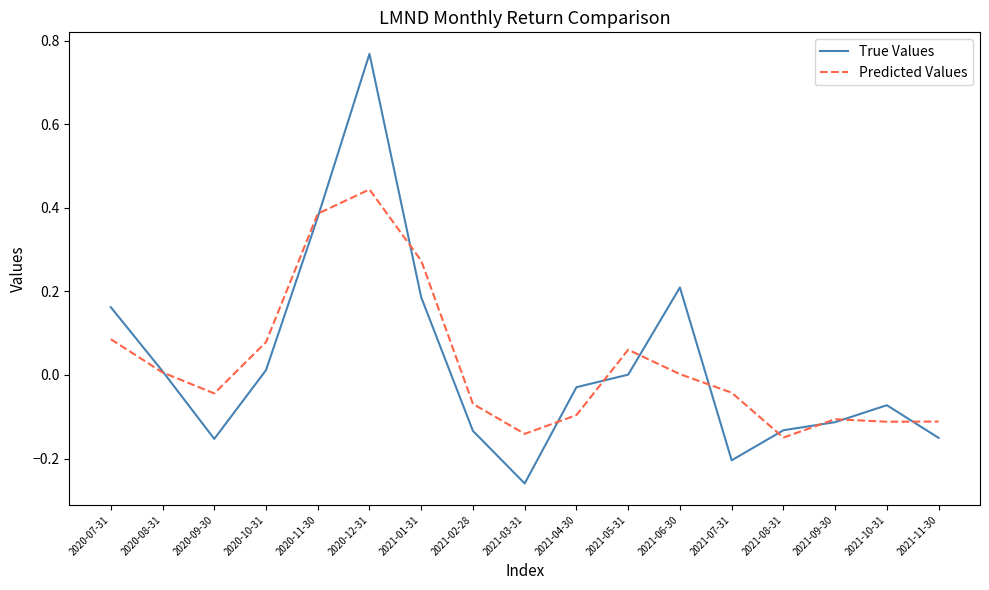

What position from the left is 2021-05-31?

11